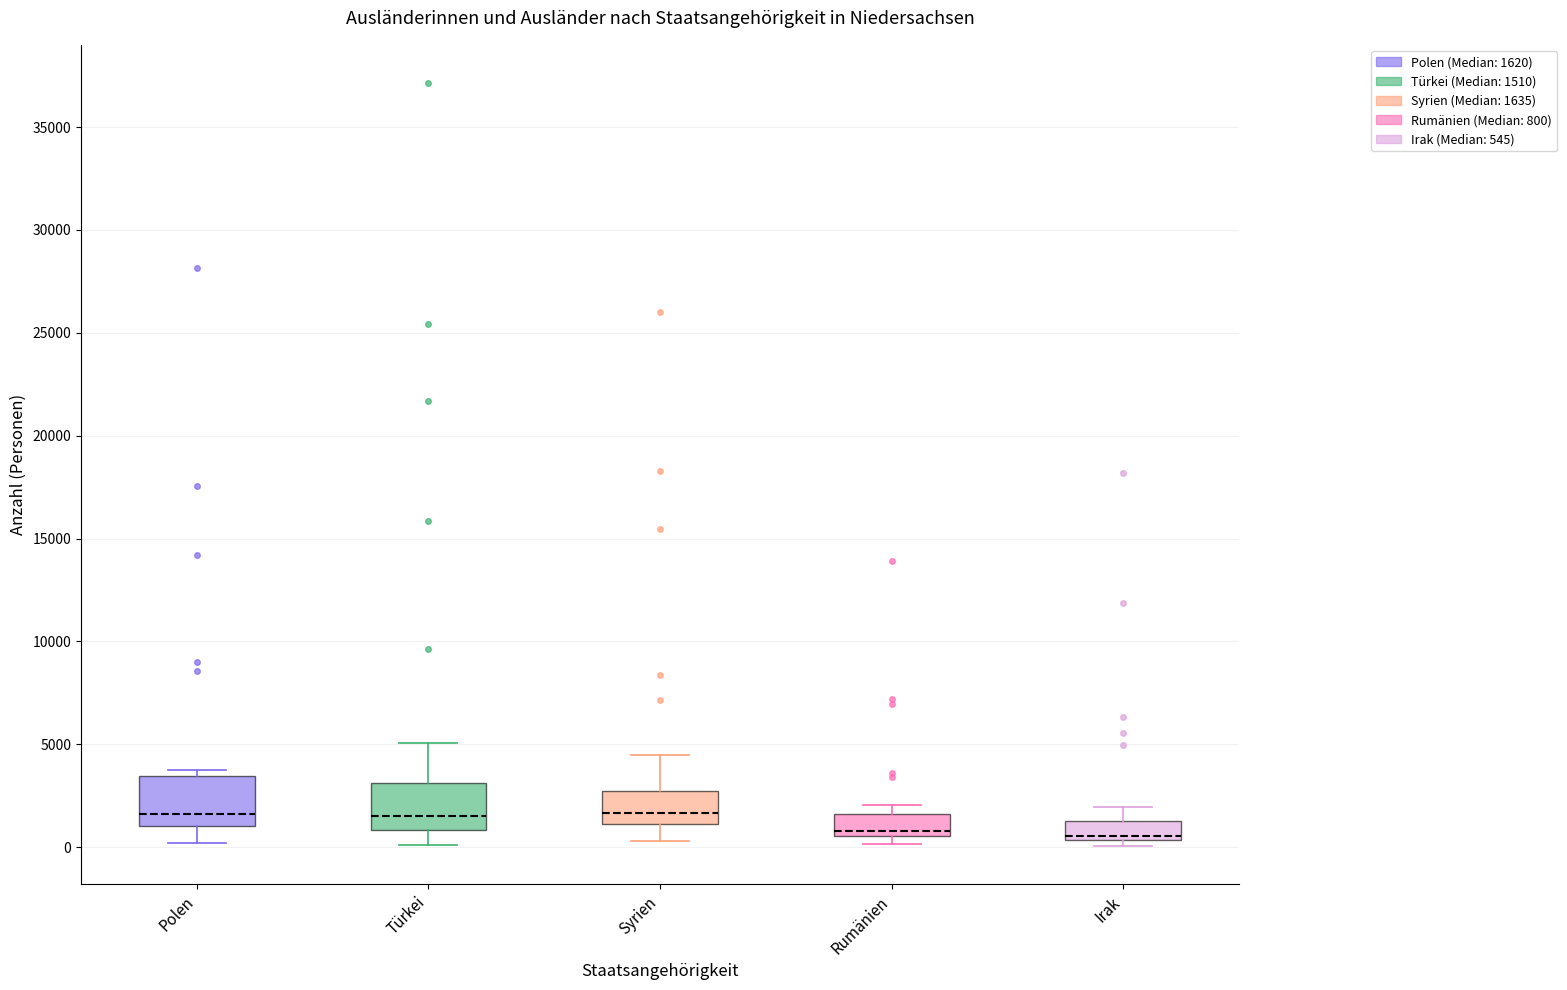

Reading left to right, read every box against the y-axis: the position of its median line, the range the box covers, and the ends of its whiskers. The values are not printed on the chart, so give them approximately, as read against the axis.

Polen: median 1500, box 1000 to 3500, whiskers 0 to 4000
Türkei: median 1500, box 1000 to 3000, whiskers 0 to 5000
Syrien: median 1500, box 1000 to 2500, whiskers 500 to 4500
Rumänien: median 1000, box 500 to 1500, whiskers 0 to 2000
Irak: median 500 (just above the box's lower edge), box 500 to 1500, whiskers 0 to 2000